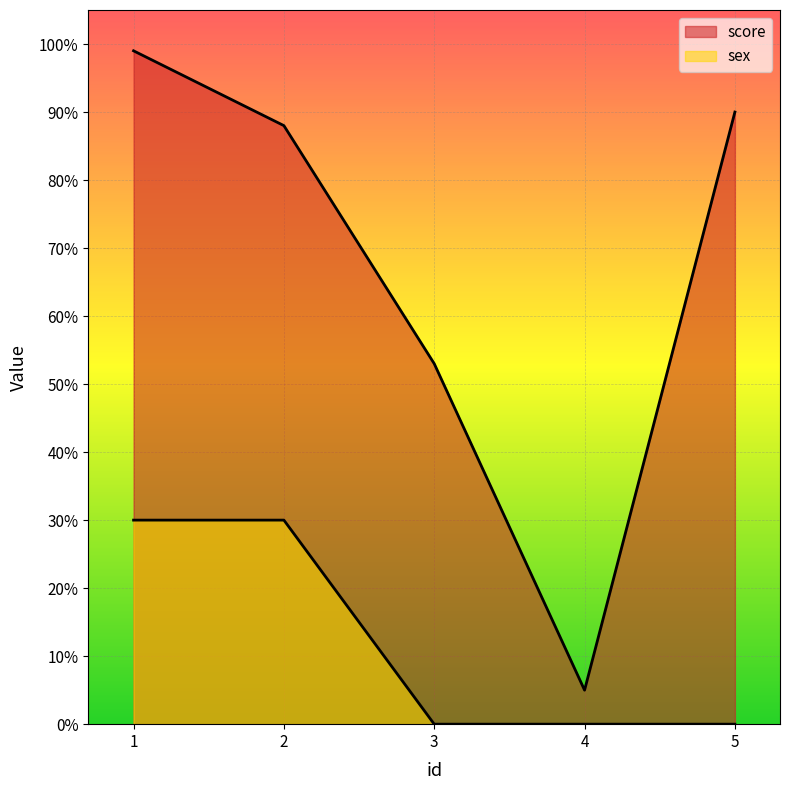

In score, how many points are lower than both neighbors (excluding endpoints)?

1